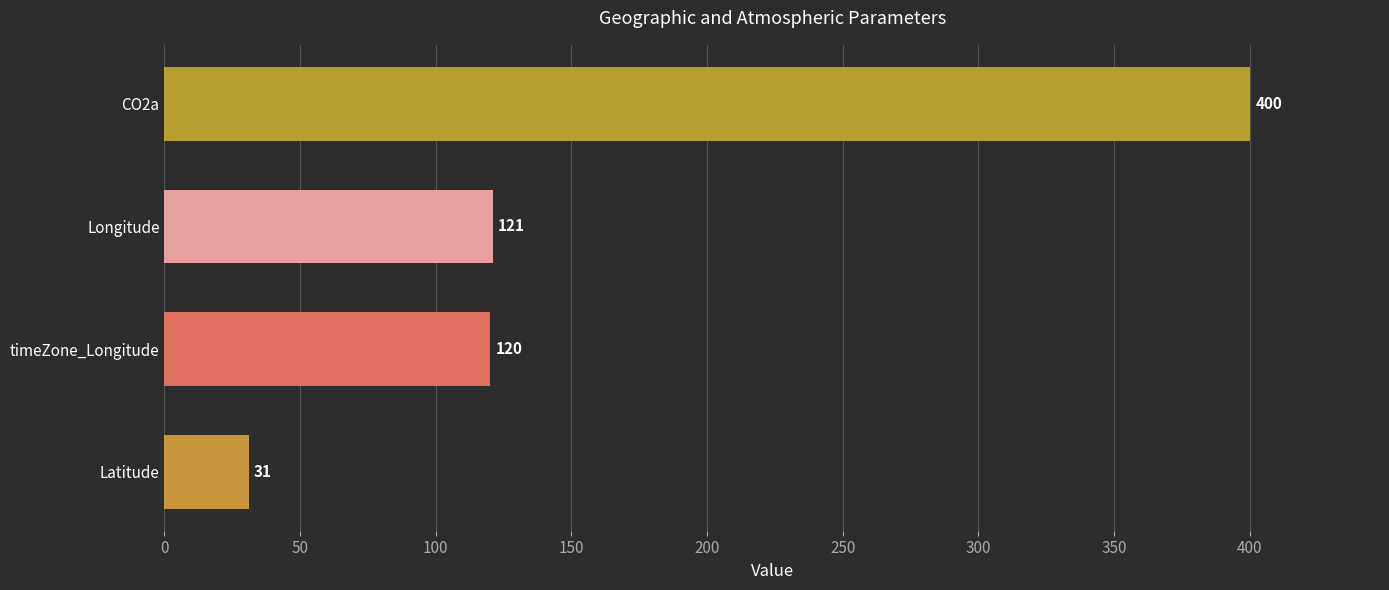

True or false: the data shows 157 at CO2a.

False